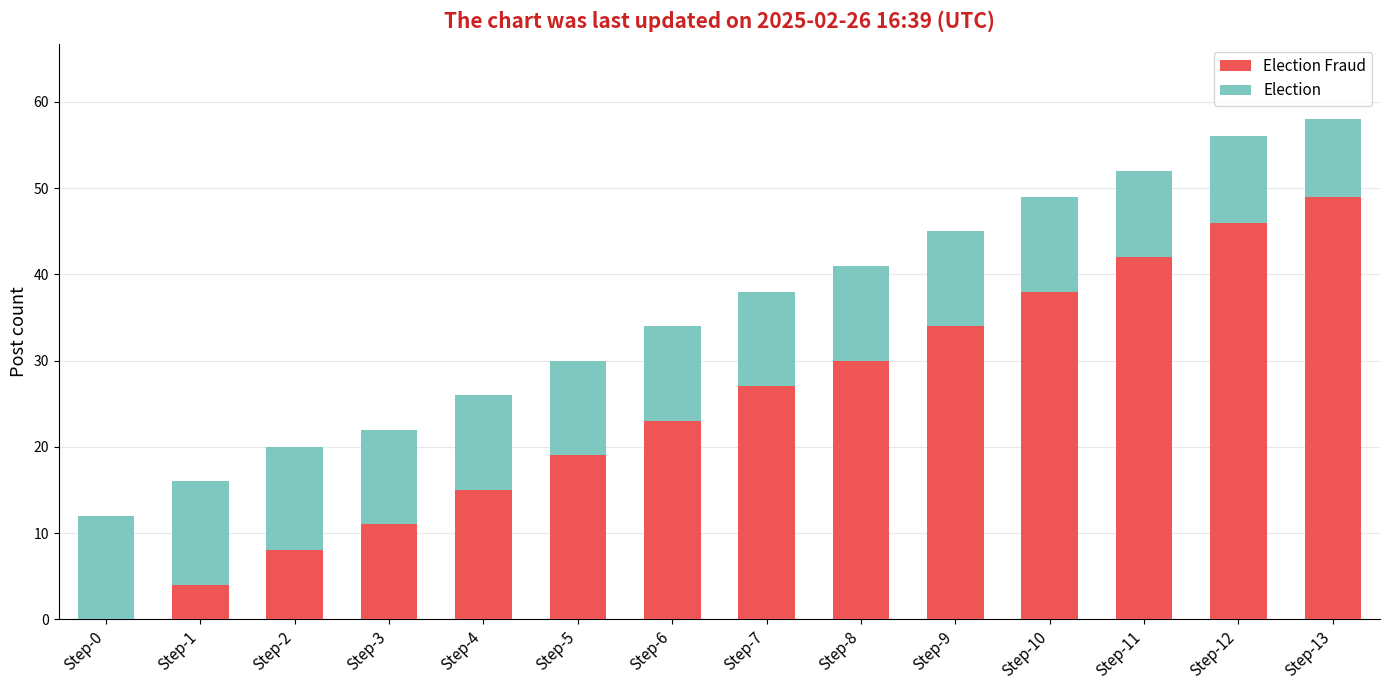

What are all the series names shown in the legend?

Election Fraud, Election